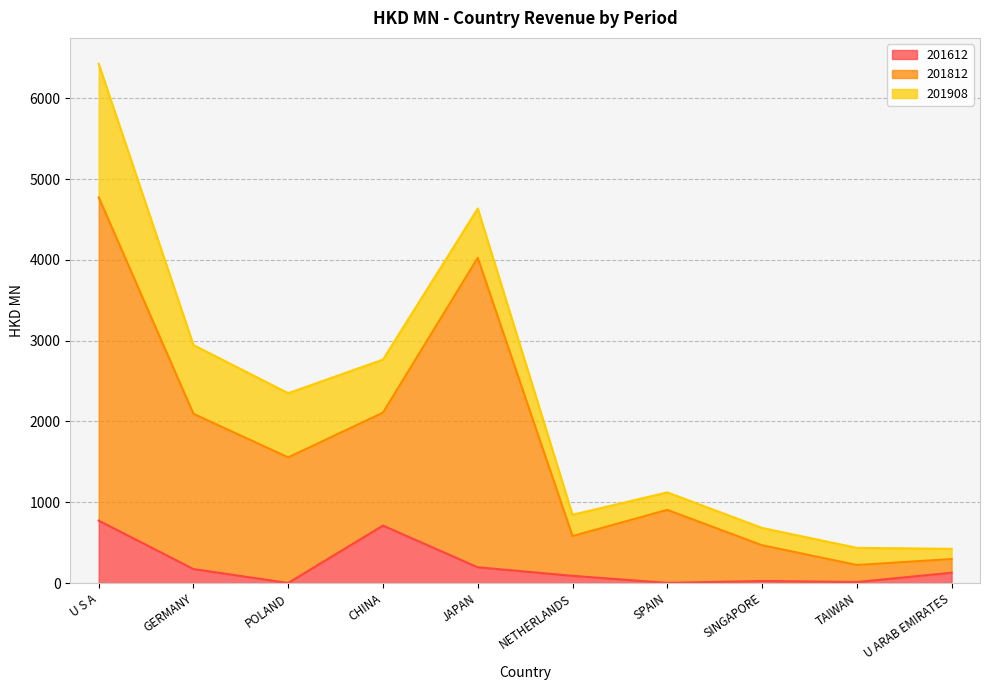

What is the label of the 6th point from the right?

JAPAN